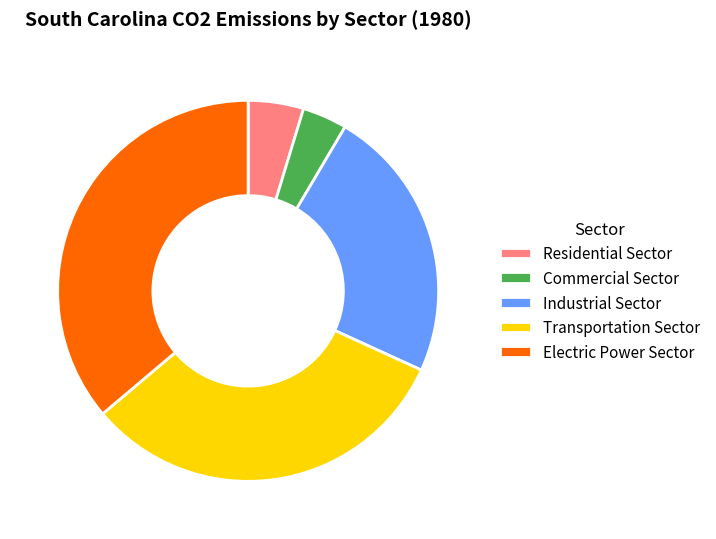

What is the ratio of the value at Industrial Sector to the value at Commercial Sector?

6.1